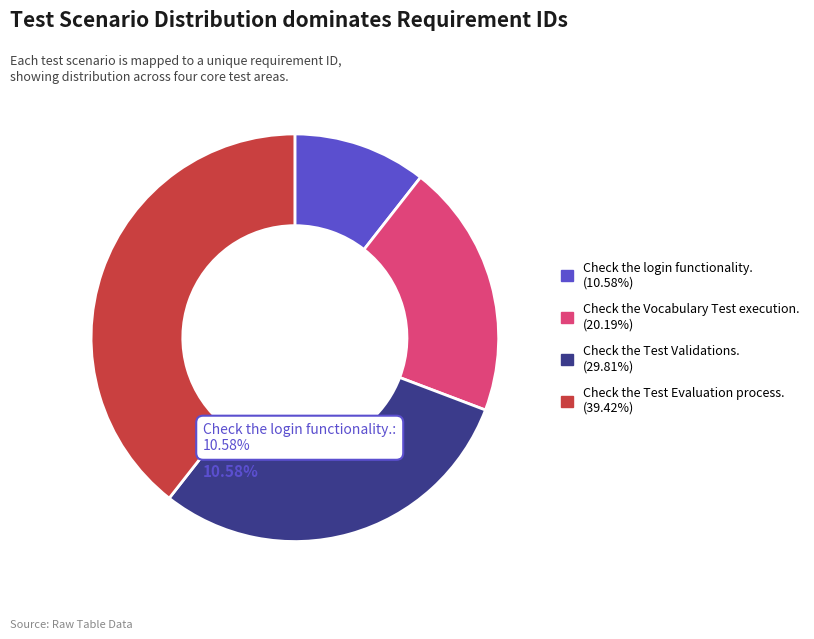

To the nearest percent, what is the combined percentage of Check the login functionality. and Check the Test Validations.?

40%